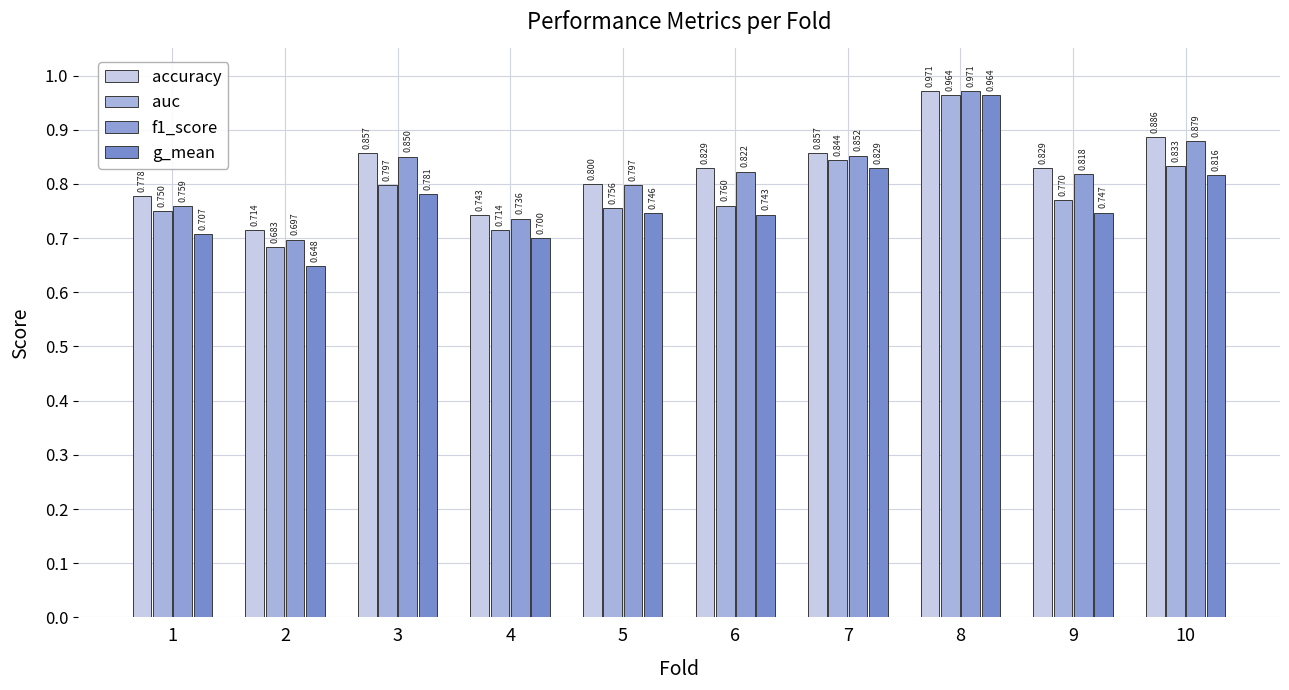

What is the difference between the maximum and minimum values in the g_mean series?

0.3